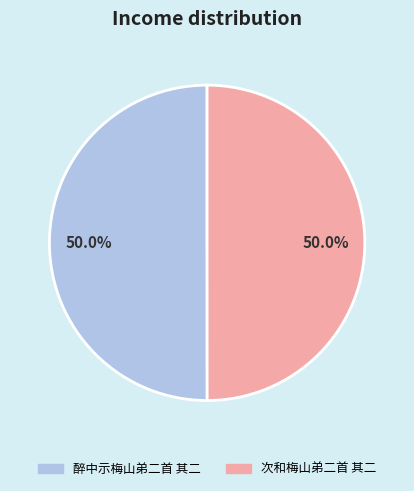

True or false: 醉中示梅山弟二首 其二 accounts for 63% of the total.

False